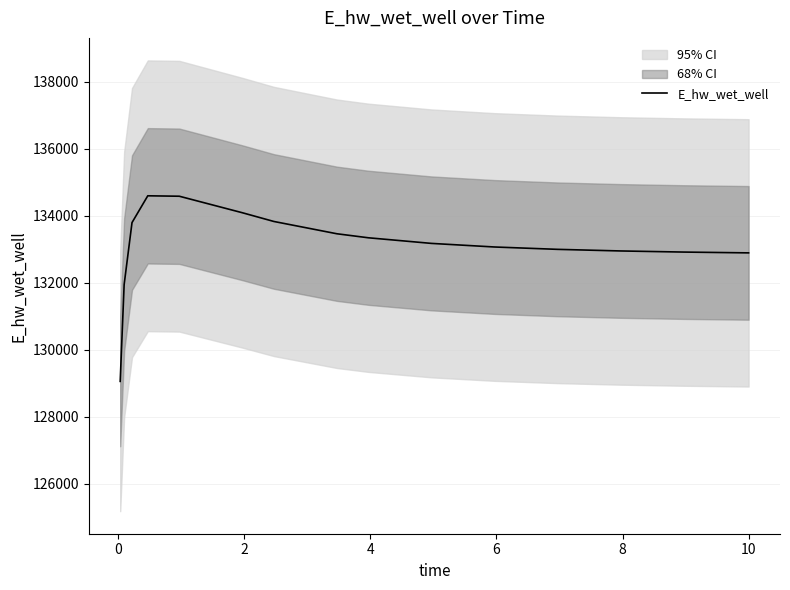

What is the lowest value of the E_hw_wet_well series?

129056.9